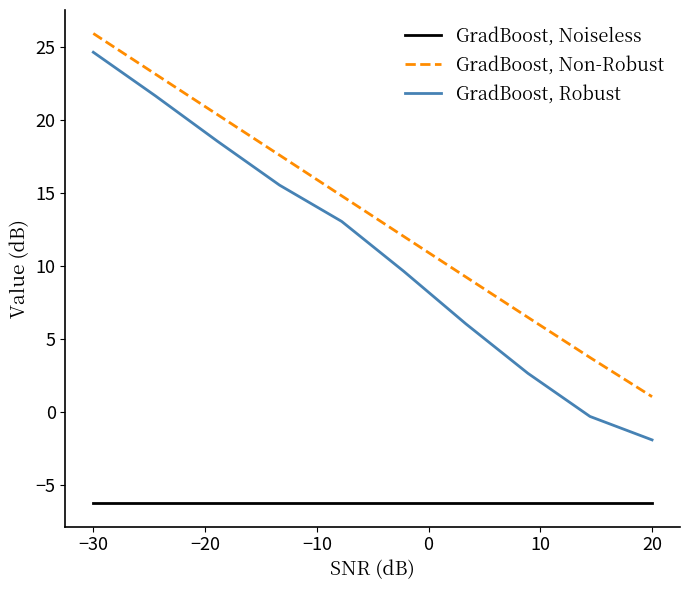

Which series has the largest total across all categories?

GradBoost, Non-Robust